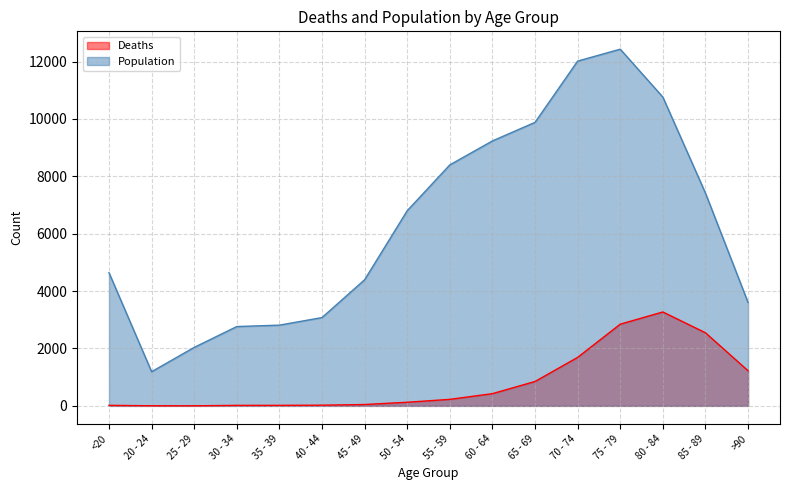

Reading right to left, transcribe all the data shown in this chart.

Deaths: >90=1224	85 - 89=2548	80 - 84=3273	75 - 79=2848	70 - 74=1690	65 - 69=850	60 - 64=426	55 - 59=227	50 - 54=126	45 - 49=47	40 - 44=24	35 - 39=18	30 - 34=17	25 - 29=3	20 - 24=4	<20=18
Population: >90=3604	85 - 89=7417	80 - 84=10764	75 - 79=12434	70 - 74=12018	65 - 69=9883	60 - 64=9236	55 - 59=8400	50 - 54=6803	45 - 49=4396	40 - 44=3078	35 - 39=2814	30 - 34=2765	25 - 29=2038	20 - 24=1191	<20=4641